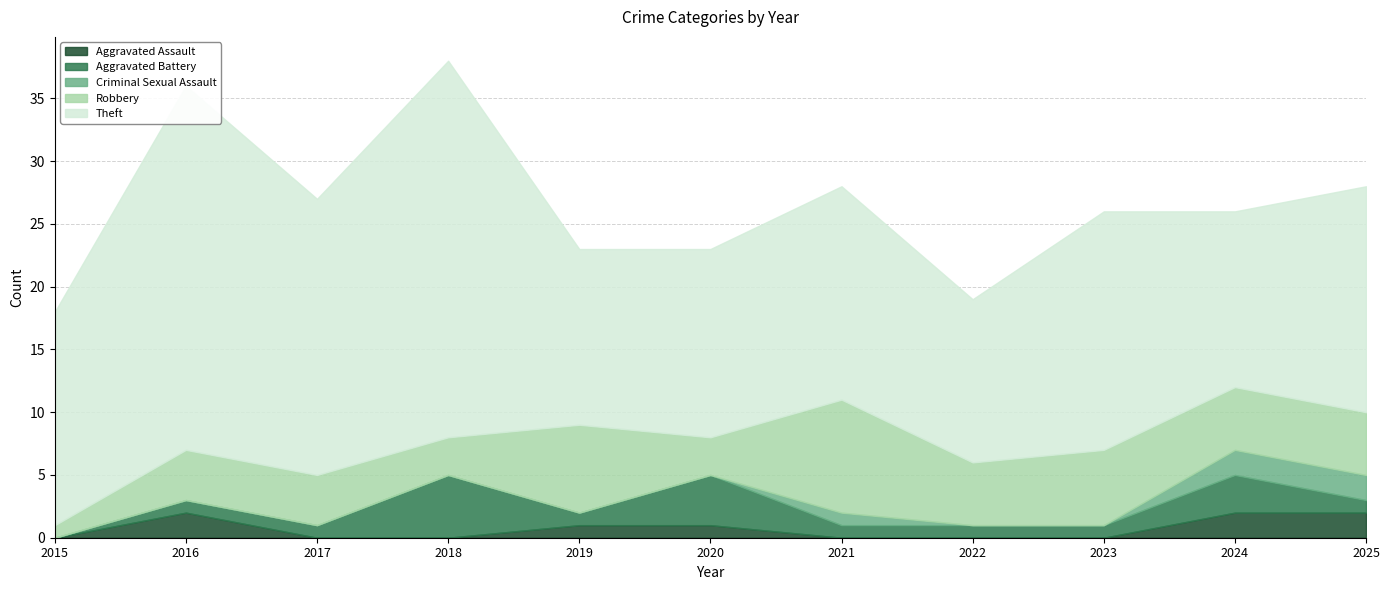

What are all the series names shown in the legend?

Aggravated Assault, Aggravated Battery, Criminal Sexual Assault, Robbery, Theft